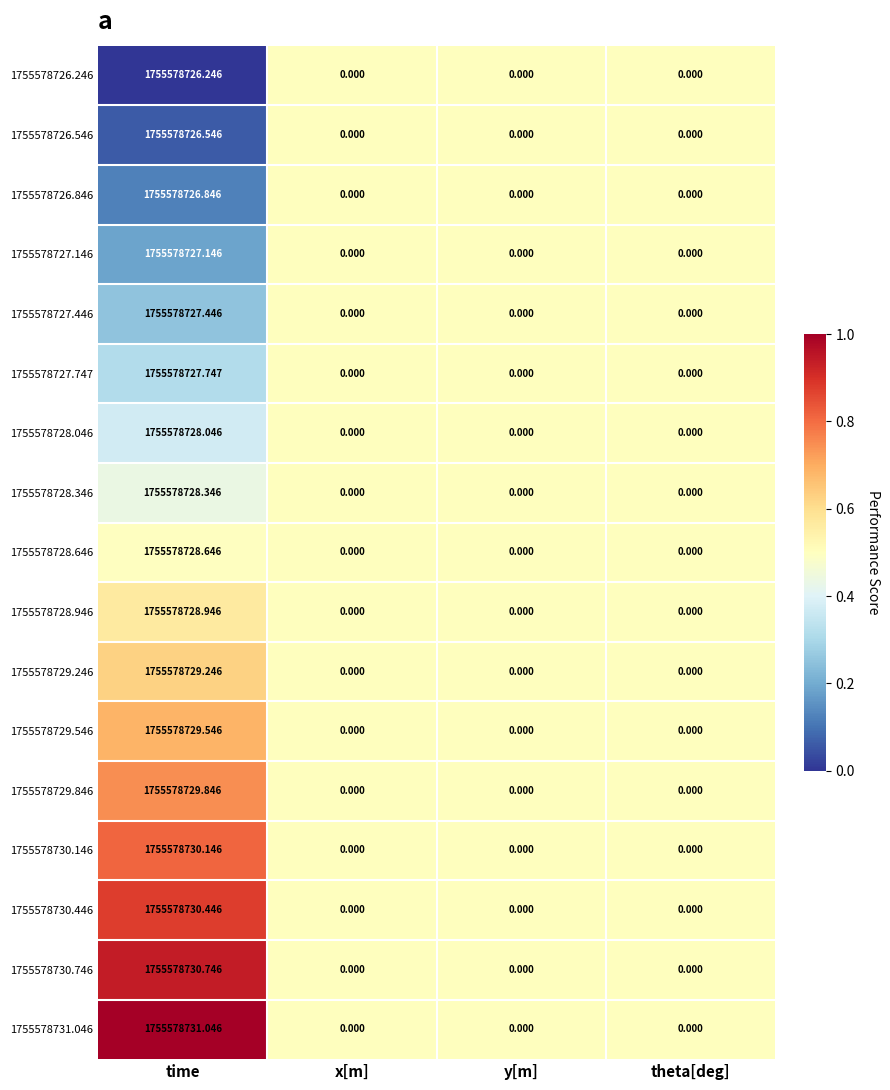

Which category has the highest value across all series?

time